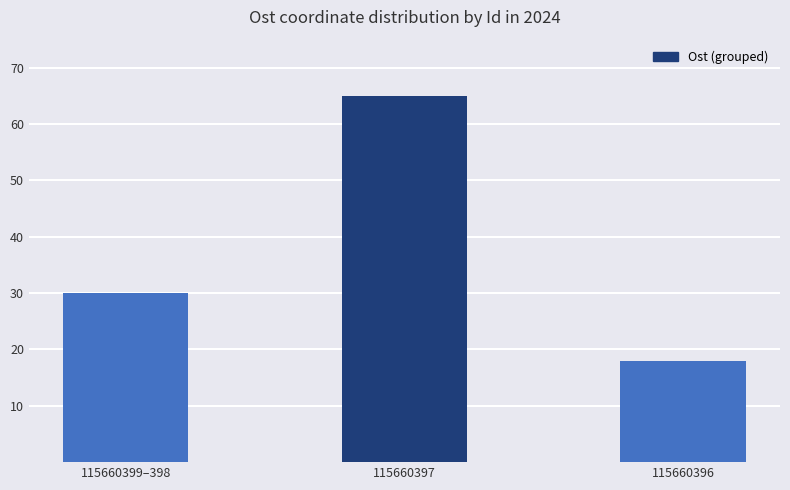

Read the value at 115660399–398, to the nearest 5.

30